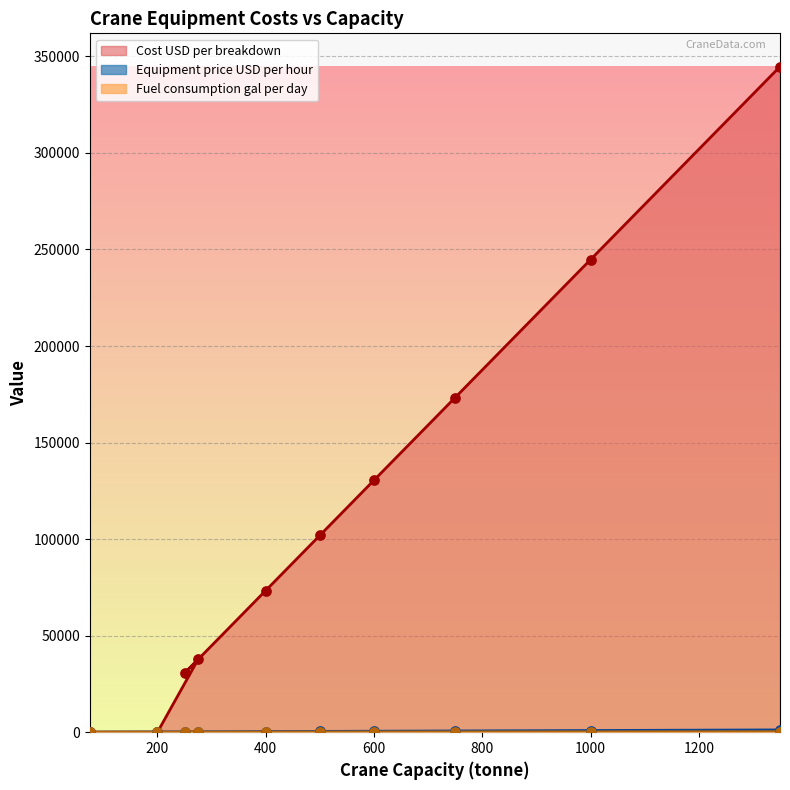

What is the total value across all series at 250?

30800